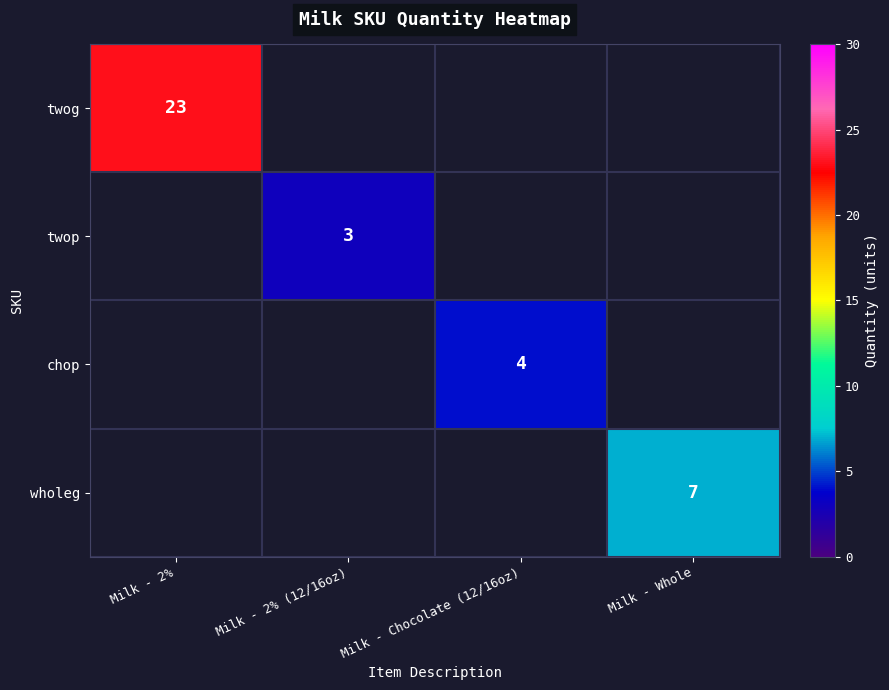

The value of wholeg at Milk - Whole is 7. True or false?

True